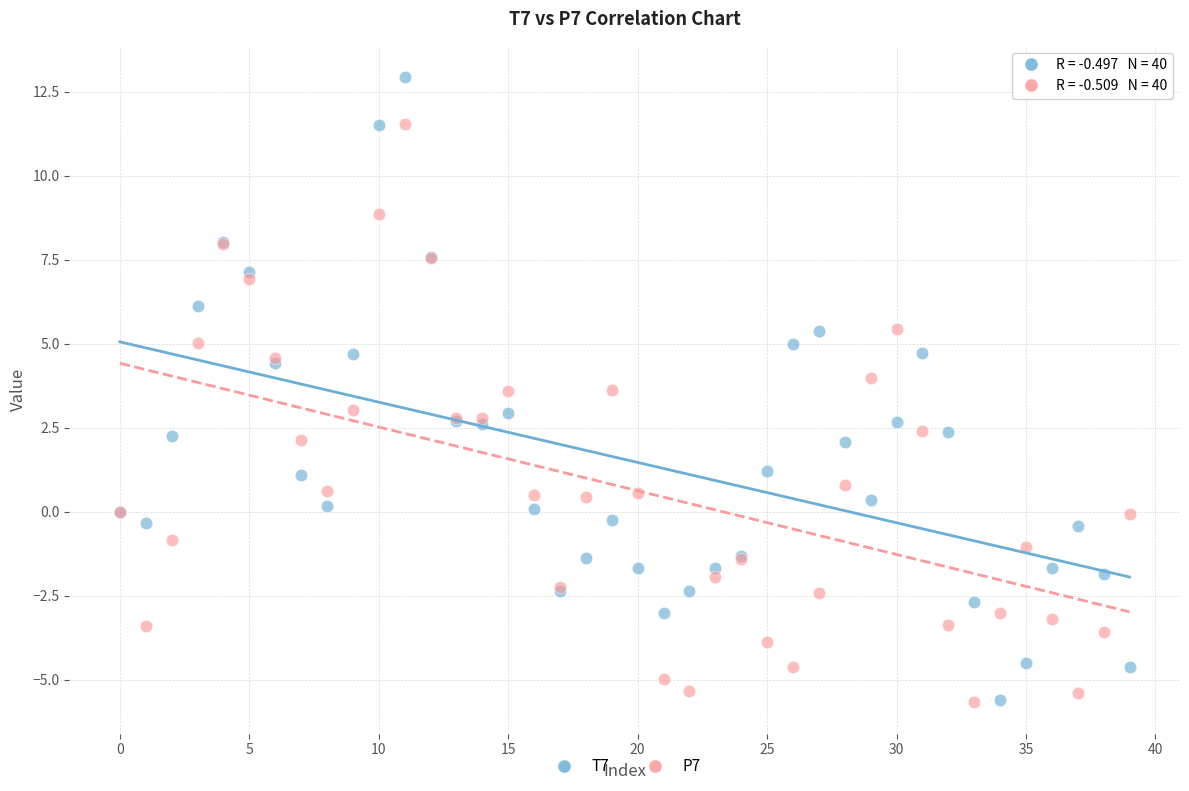

Which series contains the highest Y value?

T7